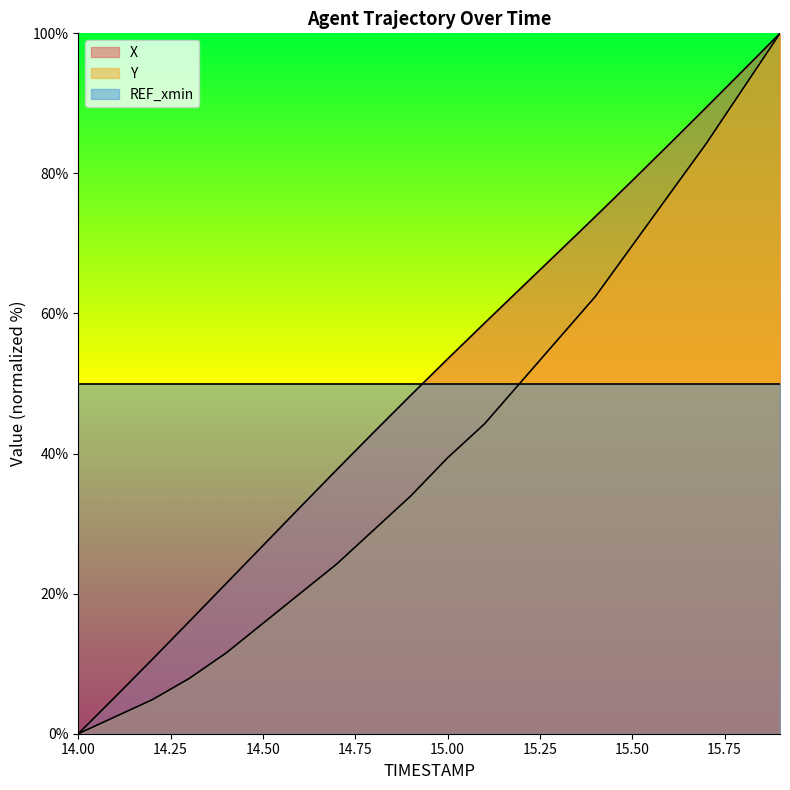

The Y series shows 4.8 at 14.2. True or false?

True